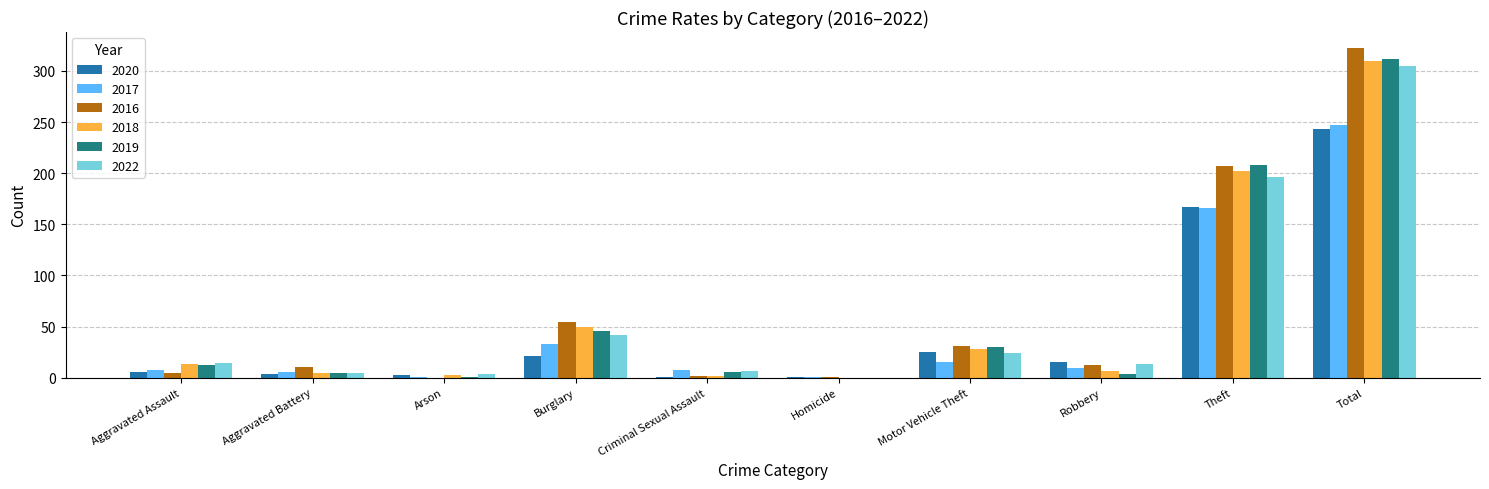

Is the value of 2017 at Theft greater than the value of 2022 at Burglary?

Yes